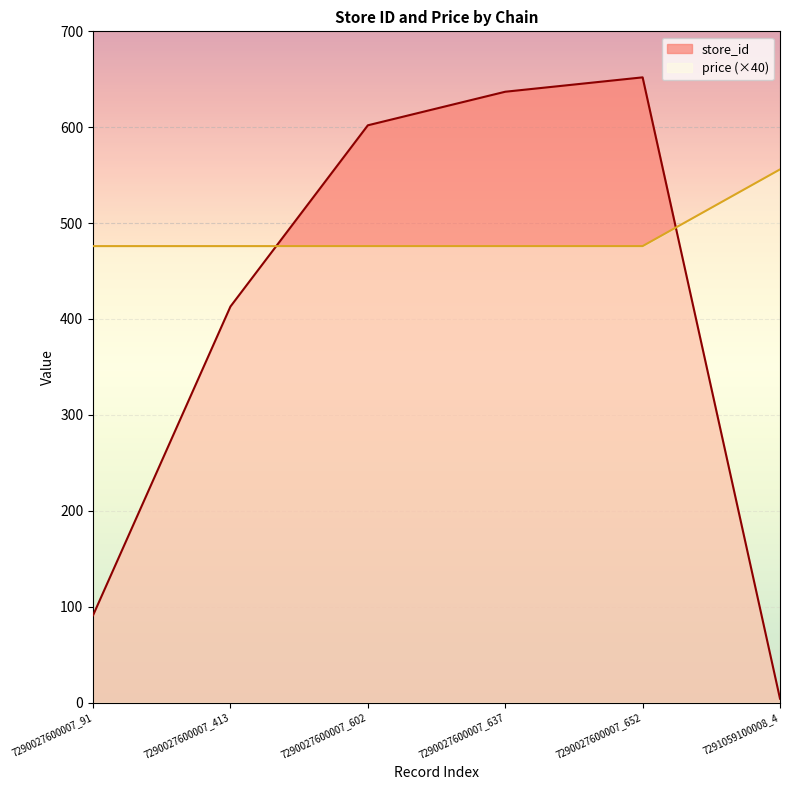

Read the price value at 7290027600007_602.

476